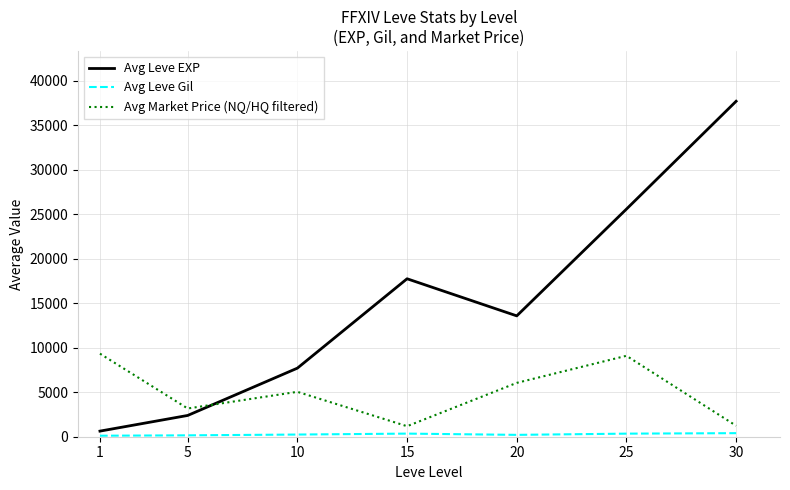

True or false: Avg Market Price (NQ/HQ filtered) has more than 1 points higher than both neighbors.

True